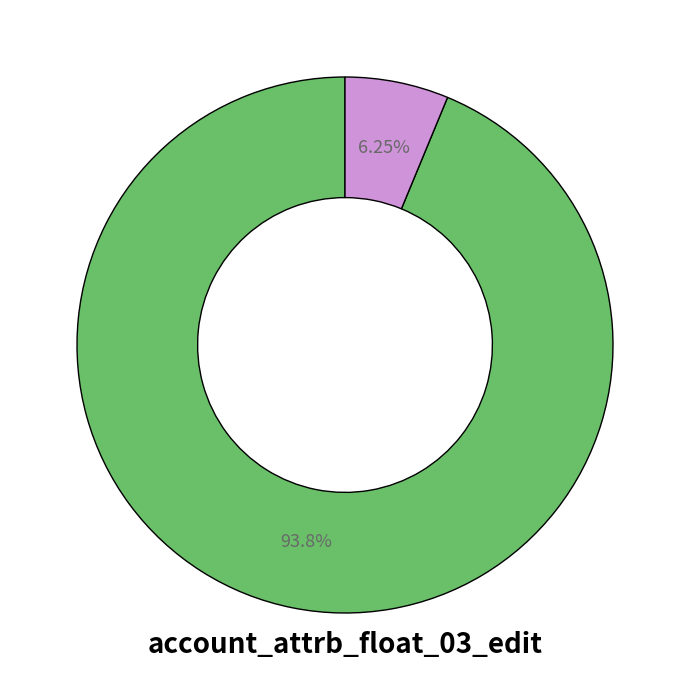

Does any single category account for the majority?

Yes